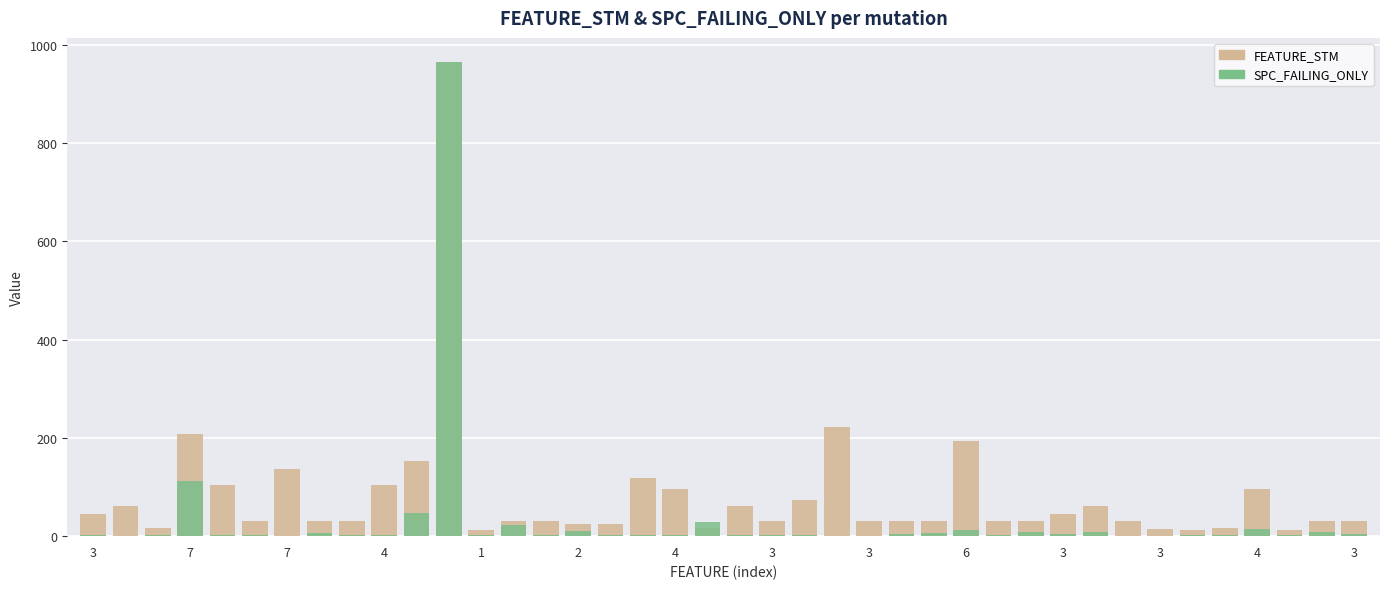

List the labels in order of SPC_FAILING_ONLY value, smallest first.

7, 4, 23, 24, 32, 33, 3, 7, 1, 3, 16, 17, 18, 20, 21, 28, 35, 37, 2, 6, 4, 14, 22, 34, 25, 30, 39, 3, 26, 38, 29, 31, 15, 27, 36, 3, 19, 3, 4, 3